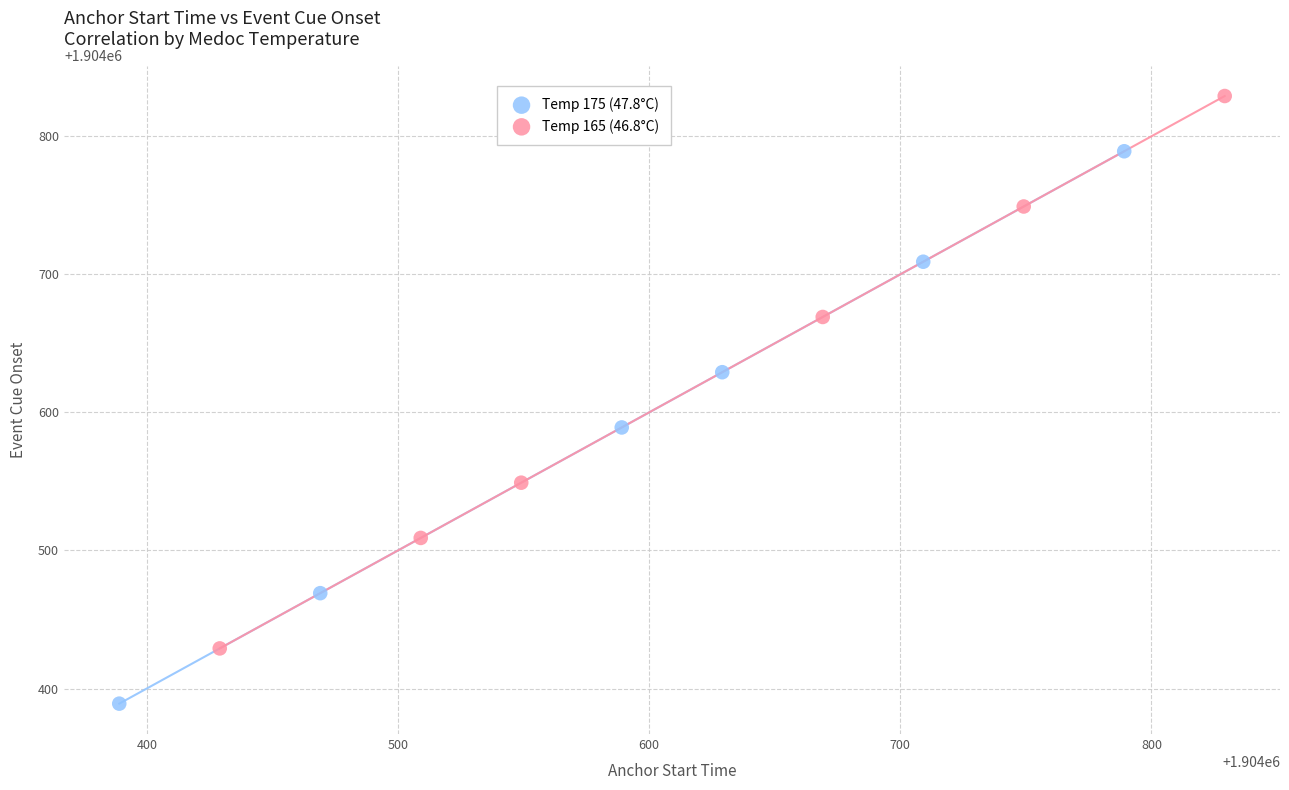

Which series reaches the minimum Y coordinate?

Temp 175 (47.8°C)